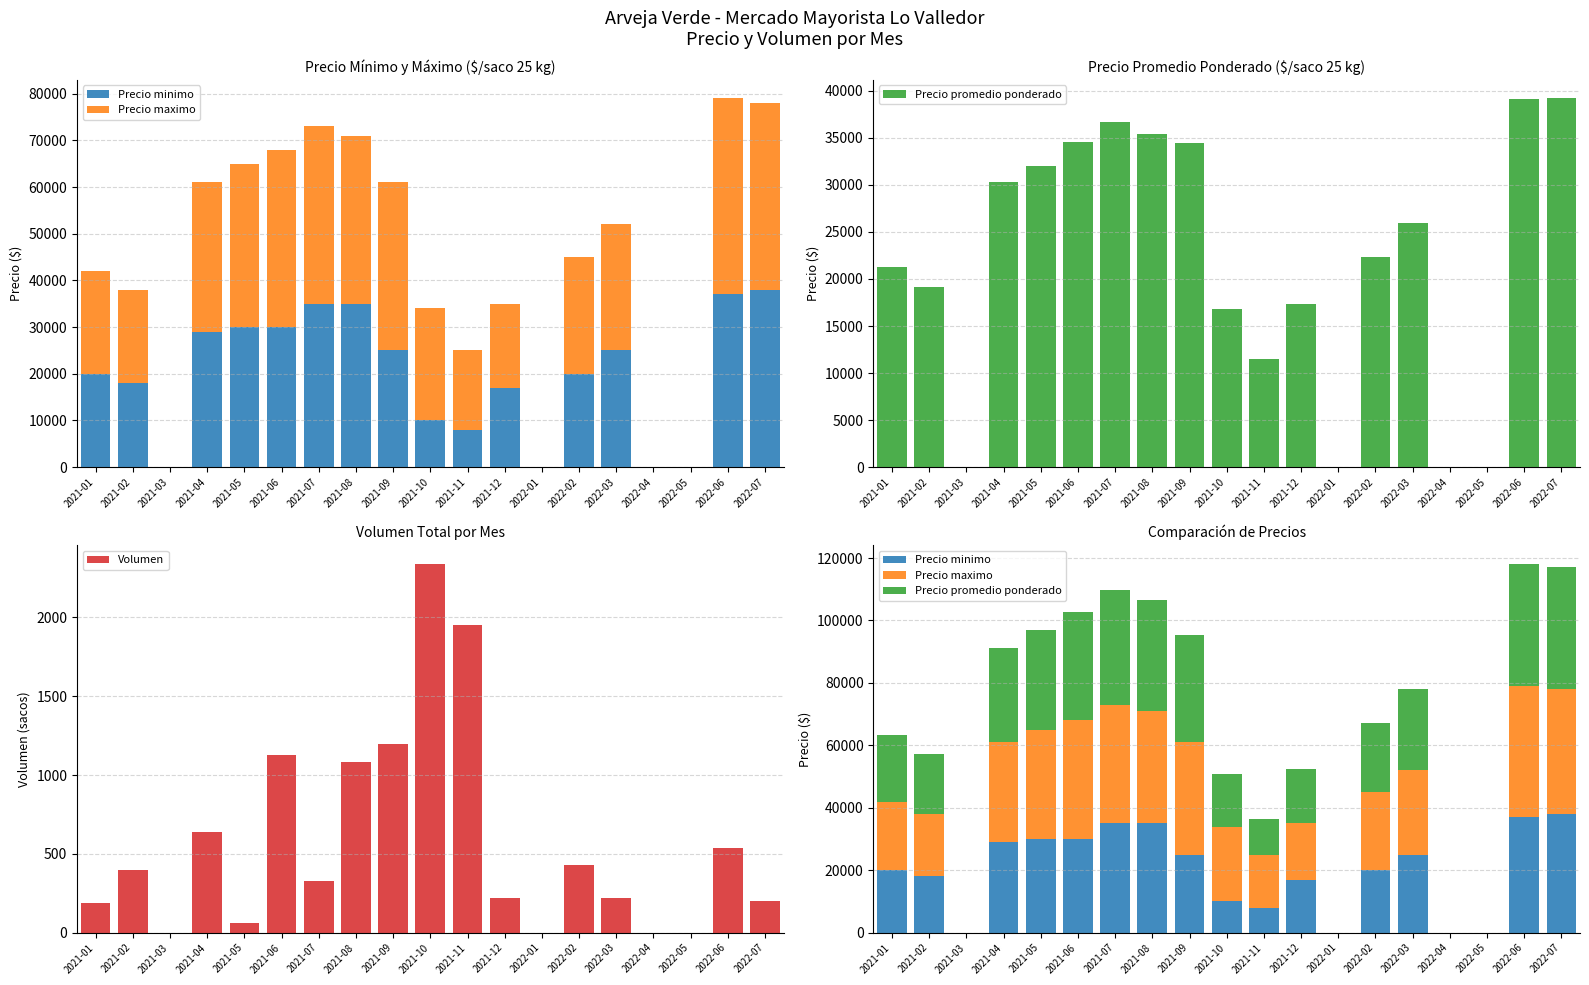

How many positive values does the Volumen series have?

15